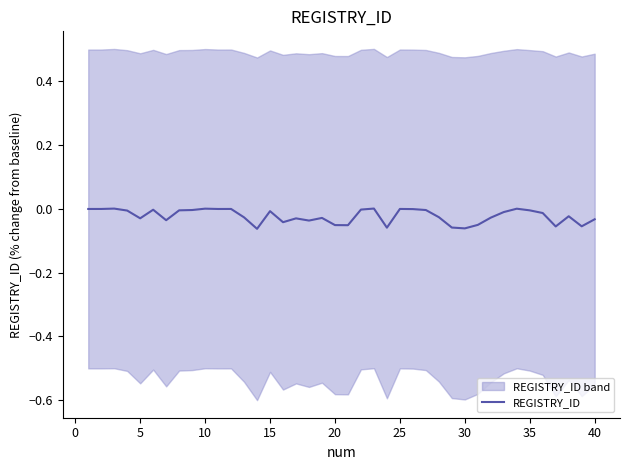

How many values exceed 0?

7